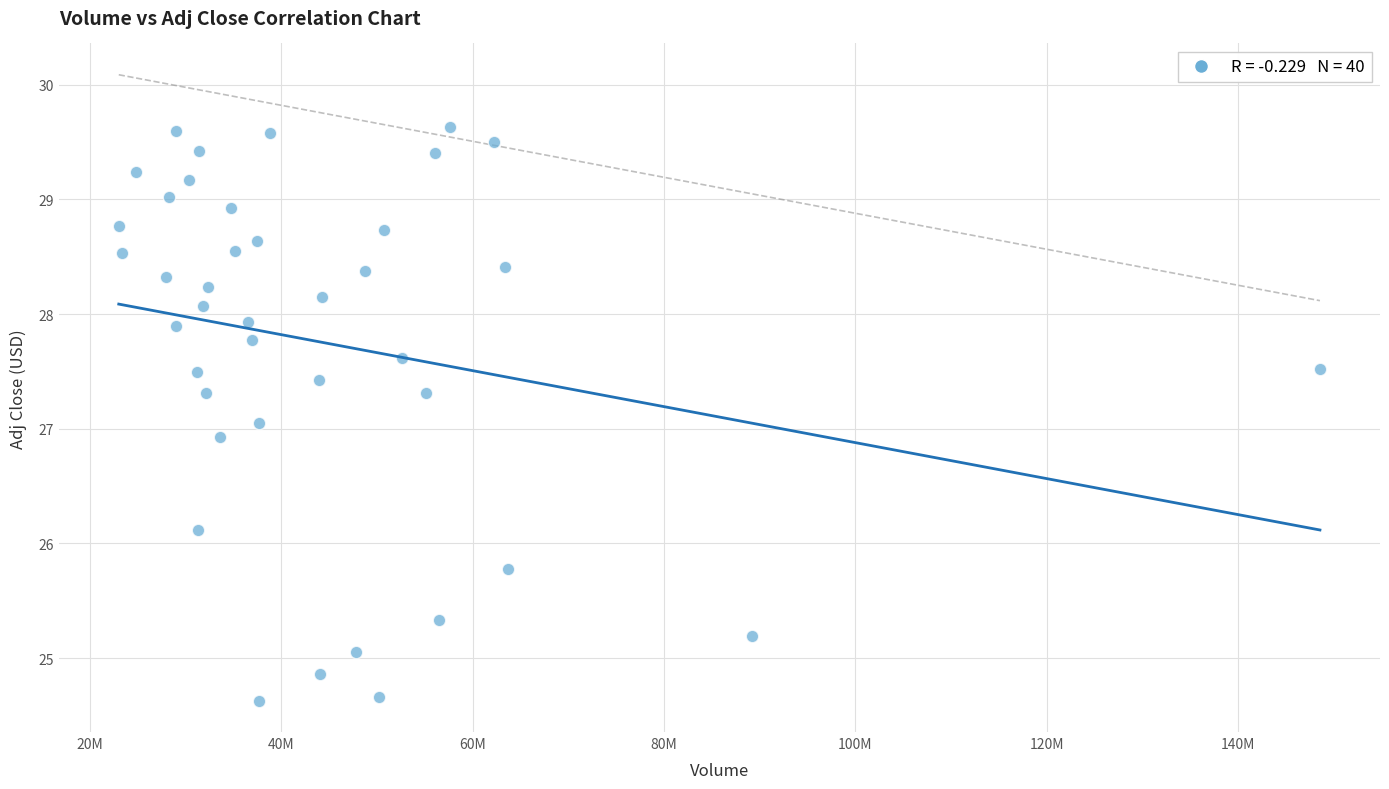

What is the range of X values (max minus min)?

125540100.0